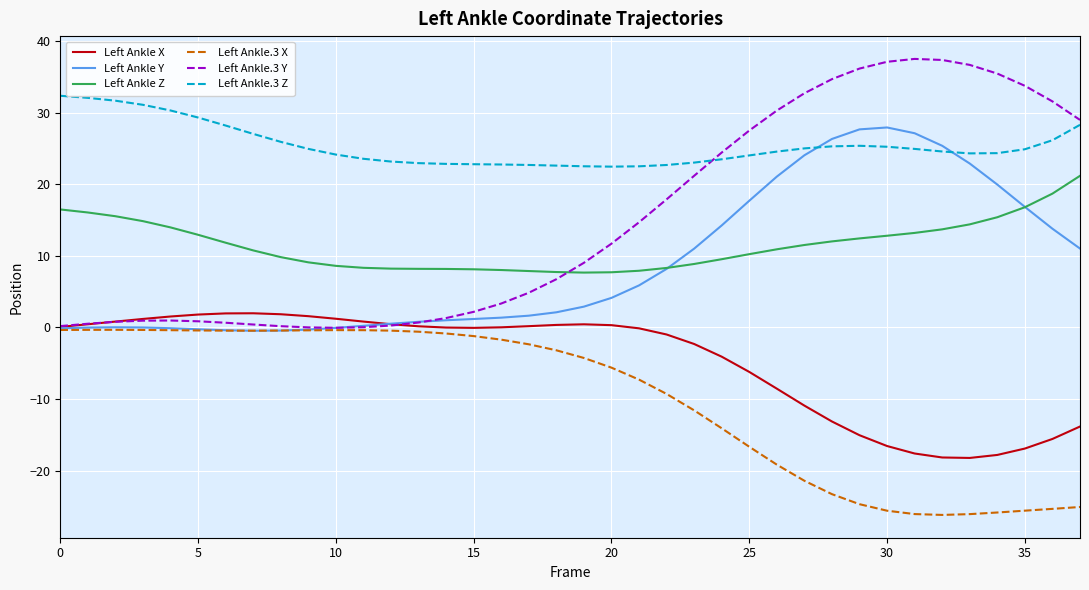

True or false: Left Ankle Y and Left Ankle.3 Z cross at least once.

True